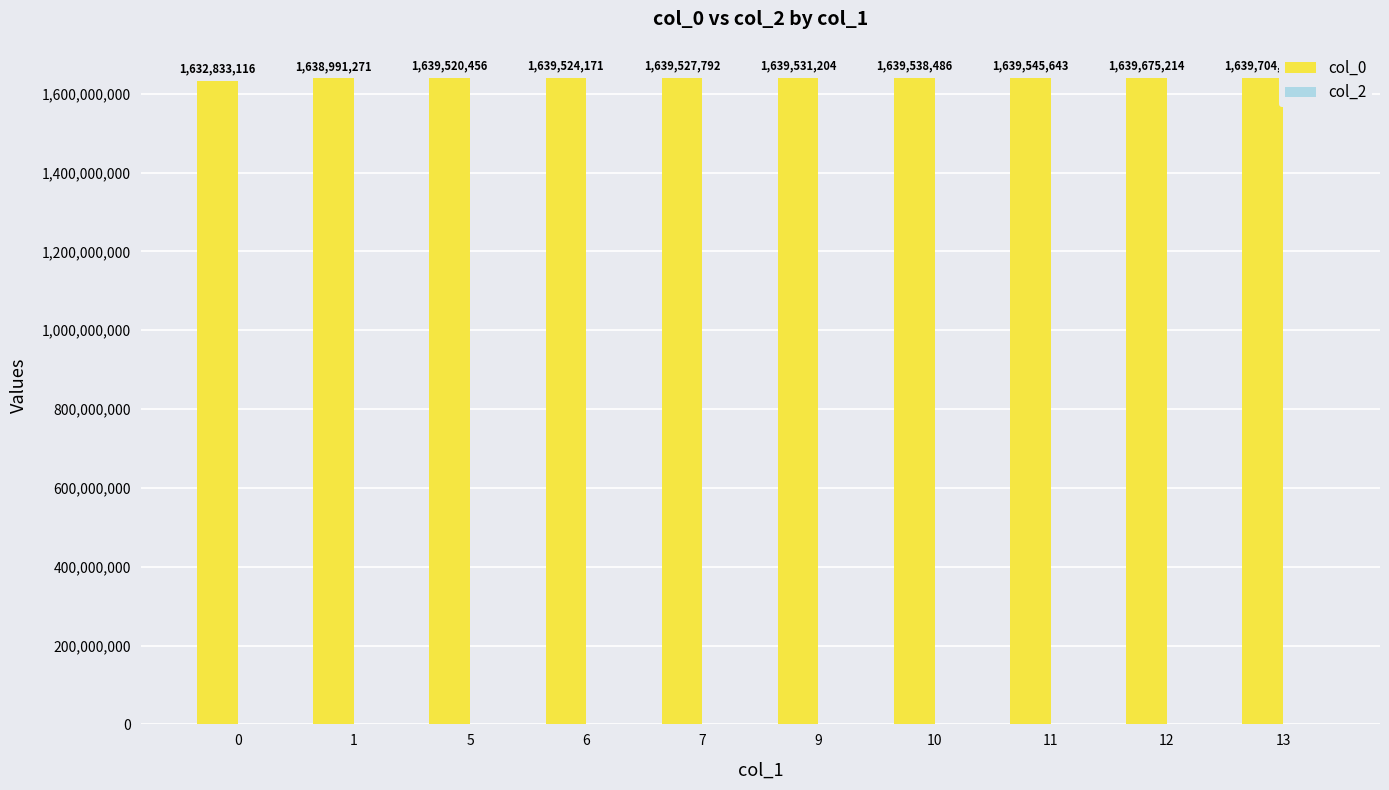

What is the sum of the values at 6 and 1?

3278515442